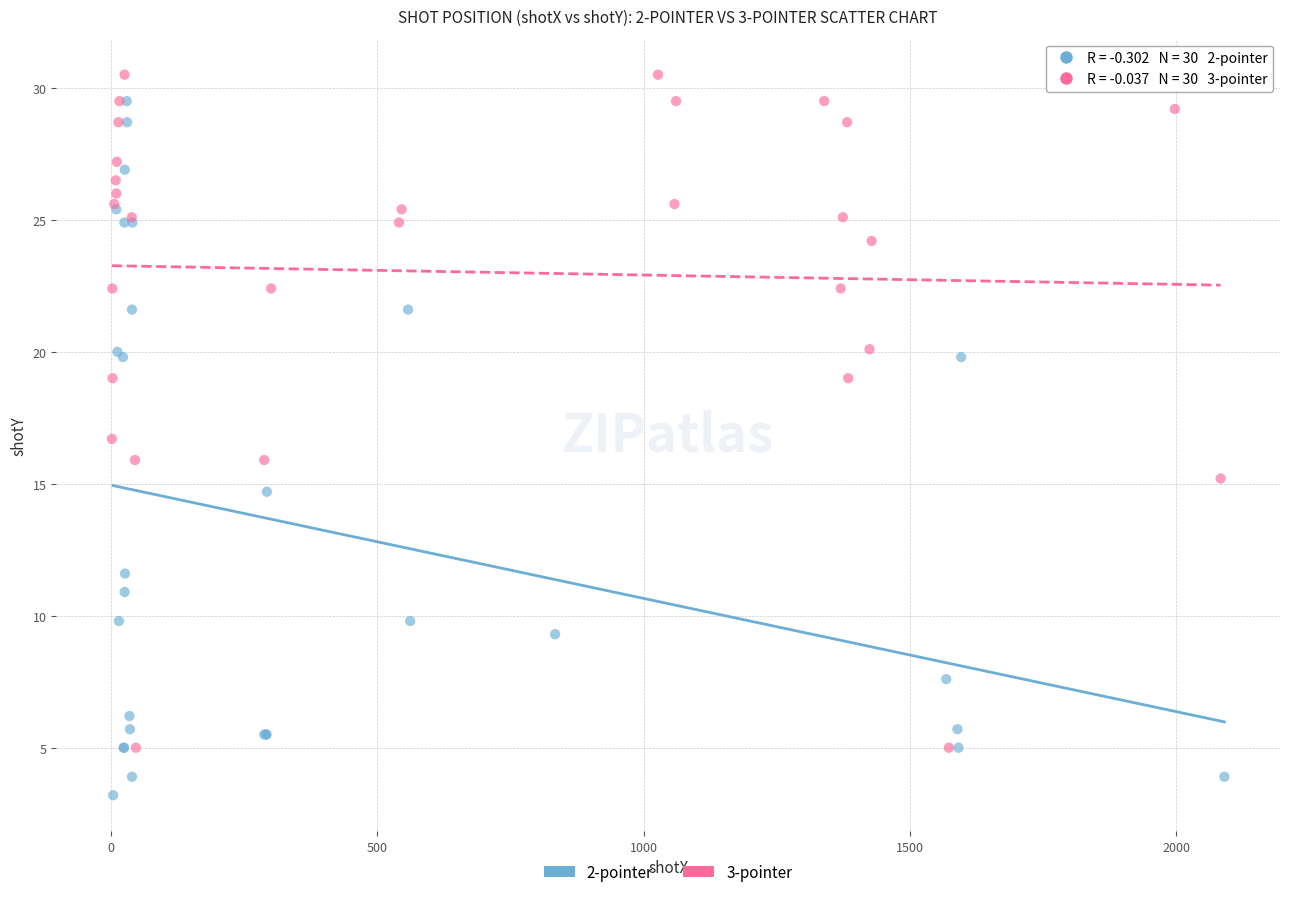

Which series contains the lowest Y value?

2-pointer